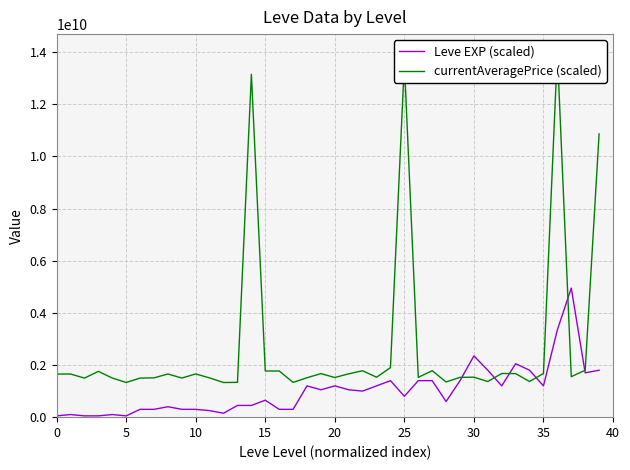

In currentAveragePrice (scaled), how many points are lower than both neighbors (excluding endpoints)?

13